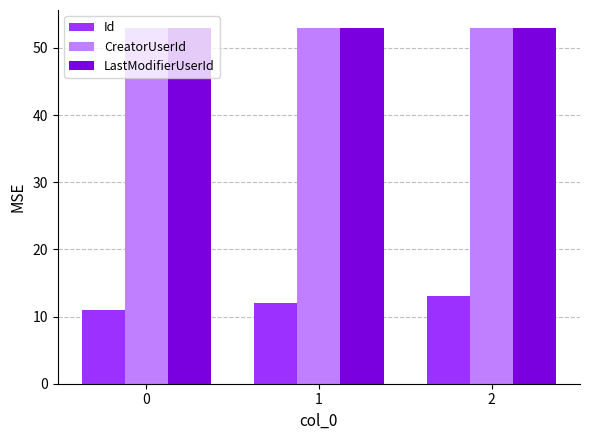

What is the difference between the highest and lowest values at 0?

42